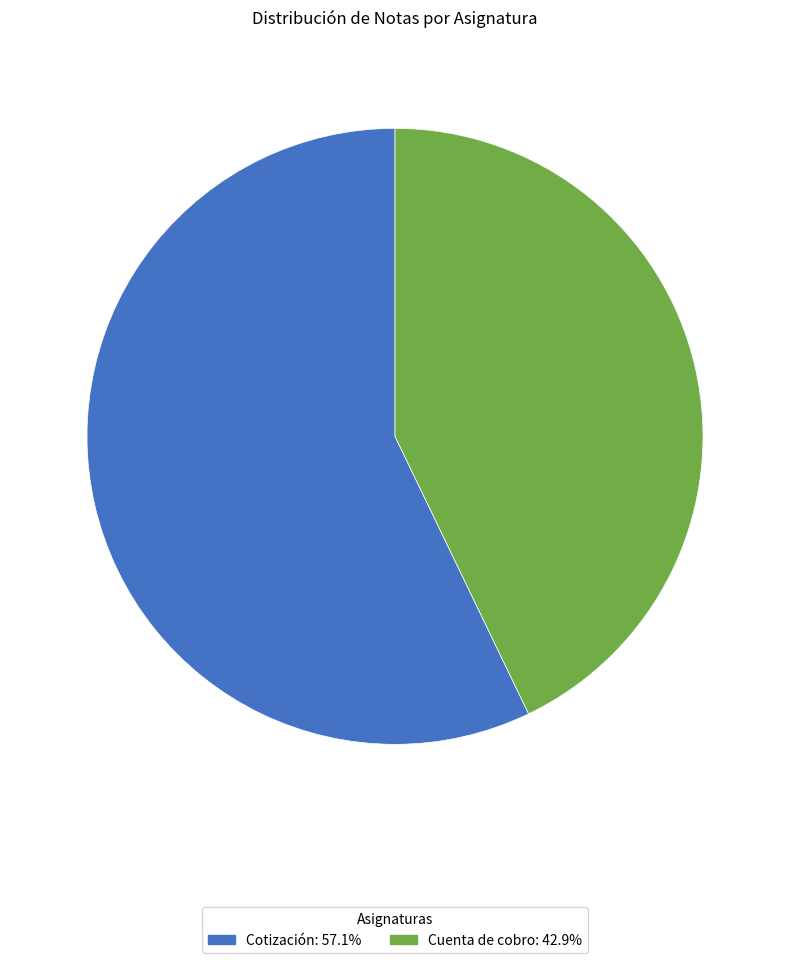

Which has a higher value, Cotización or Cuenta de cobro?

Cotización